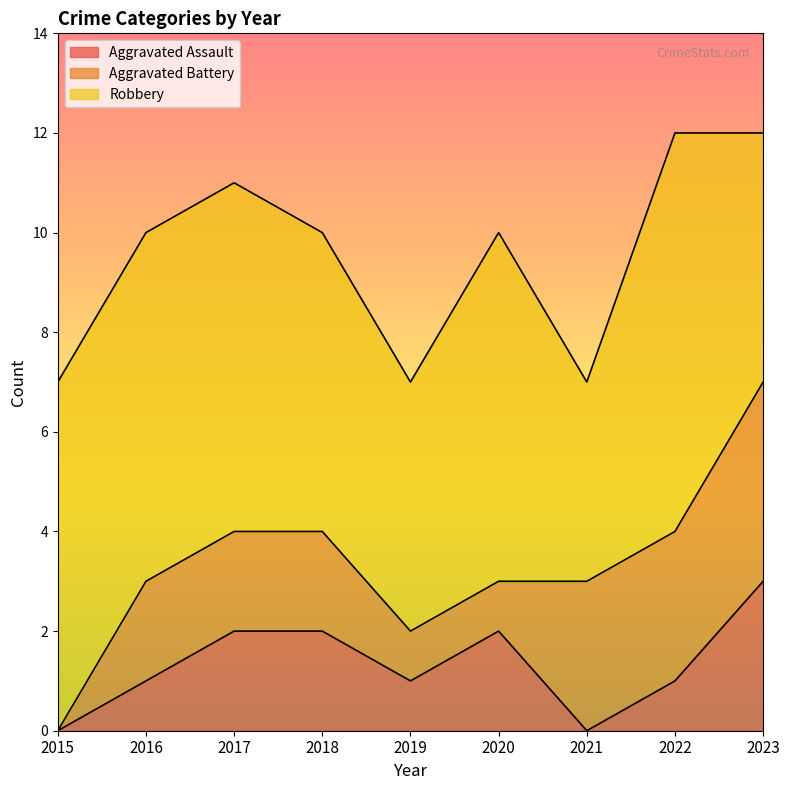

True or false: Aggravated Assault has a value of 0 at 2020.

False